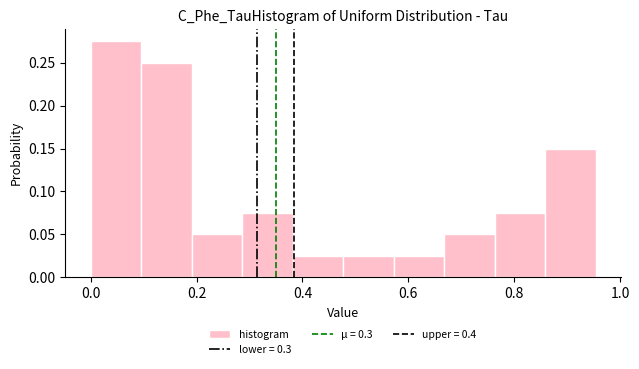

Reading left to right, list every bar in this chart as the range it spans on the x-axis followed by its height. Neither the bar edges nor the heights are printed on the chart, so give them approximately, as read against the axes.

0.00 to 0.10: 0.275
0.10 to 0.20: 0.250
0.20 to 0.28: 0.050
0.28 to 0.38: 0.075
0.38 to 0.48: 0.025
0.48 to 0.58: 0.025
0.58 to 0.66: 0.025
0.66 to 0.76: 0.050
0.76 to 0.86: 0.075
0.86 to 0.96: 0.150